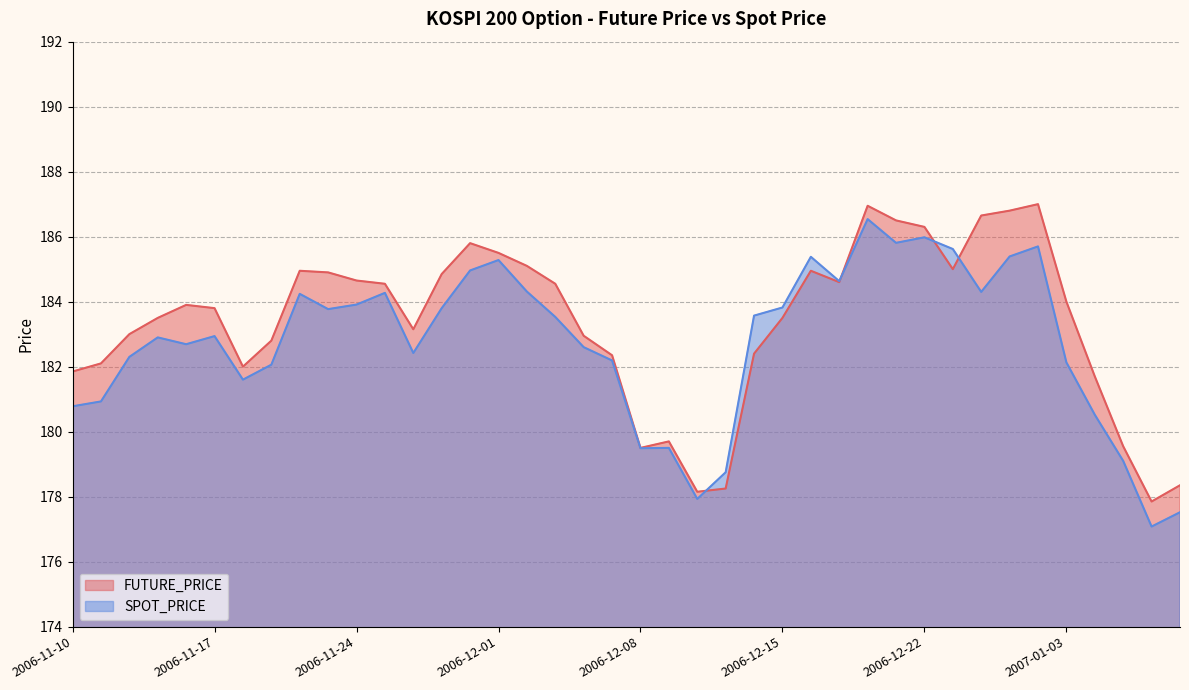

How many data points does each series have?

40